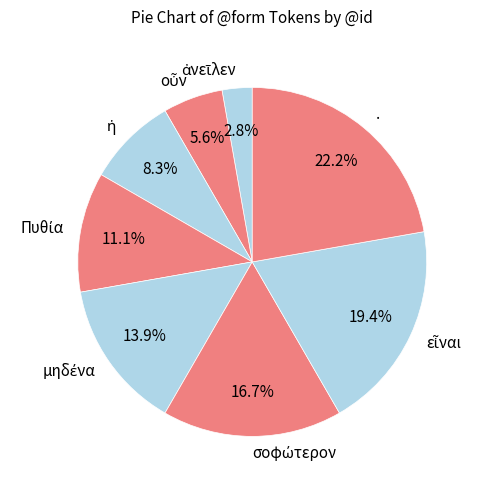

Does . represent more than half of the total?

No